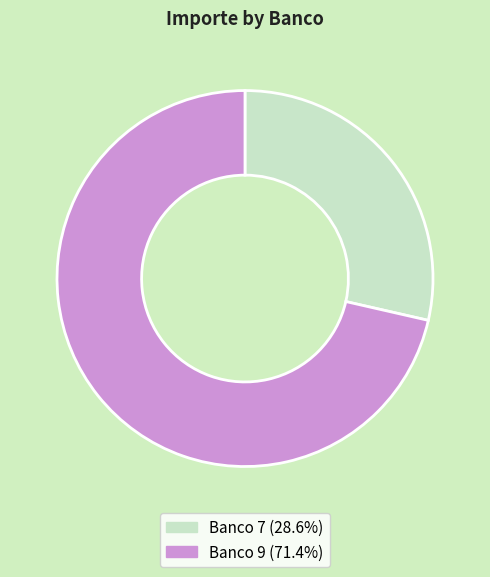

How many segments does this pie chart have?

2